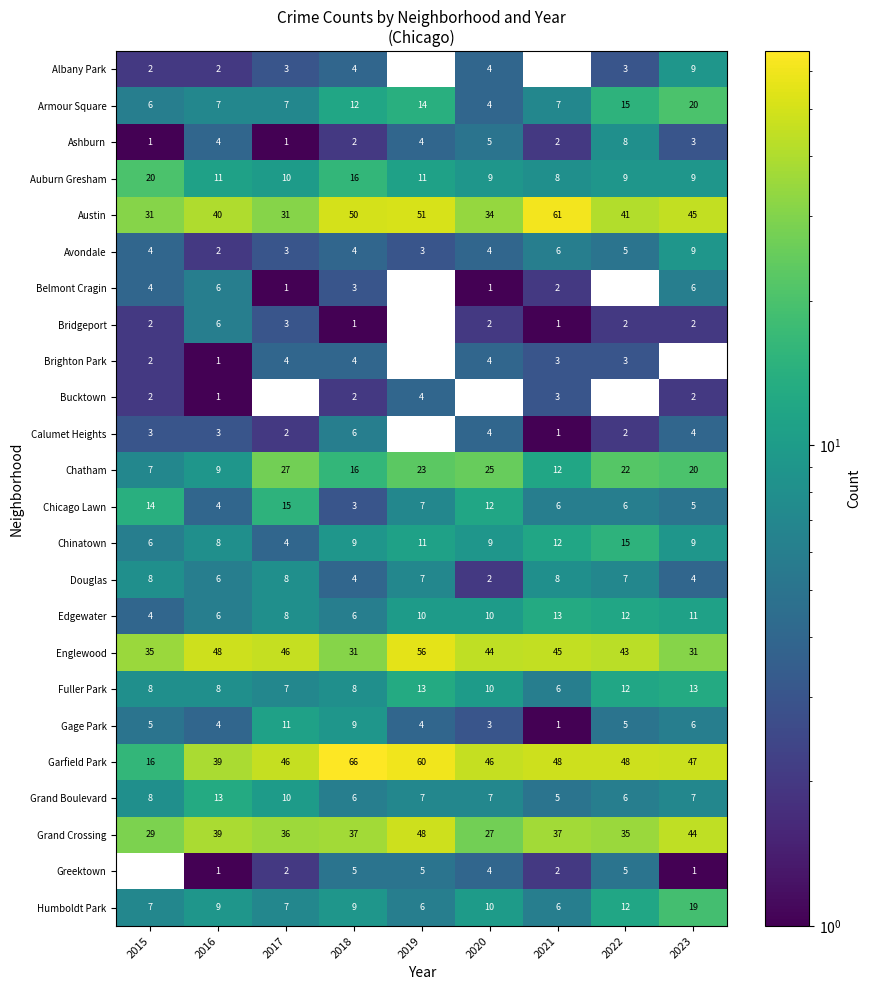

Which category has the highest value across all series?

2018